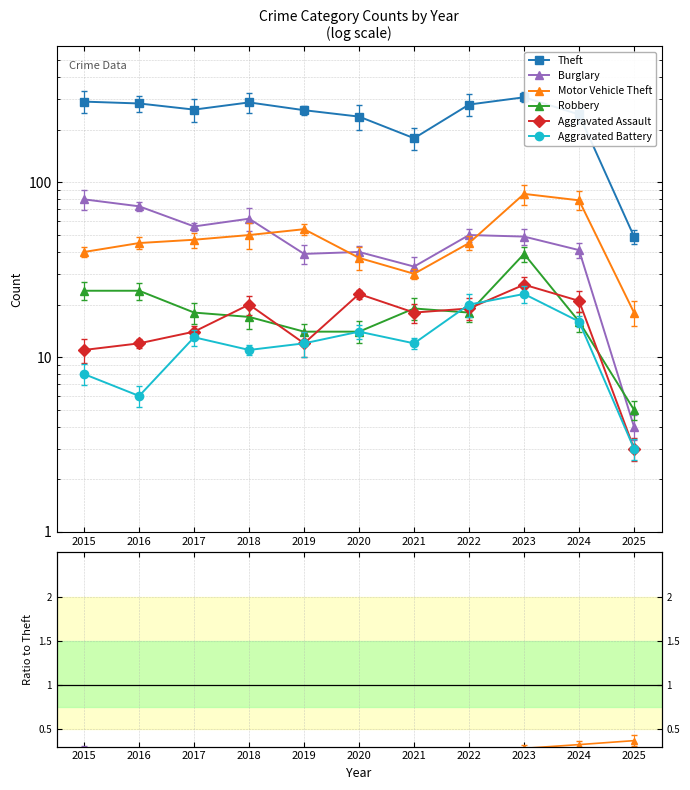

Between which two adjacent categories do Burglary and Motor Vehicle Theft first intersect?

2018 and 2019